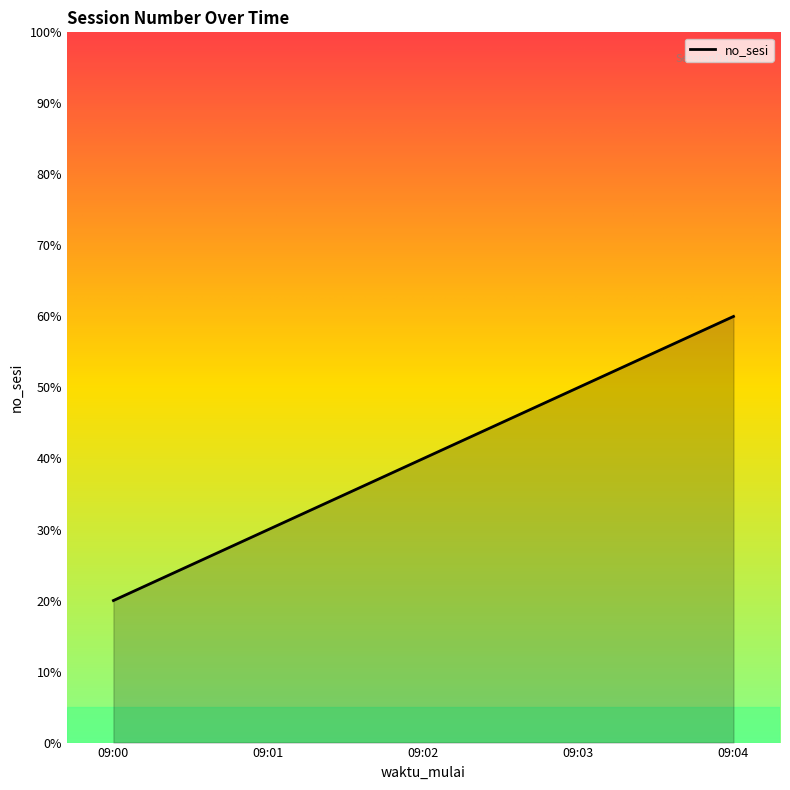

What is the difference between the maximum and second lowest values?

30